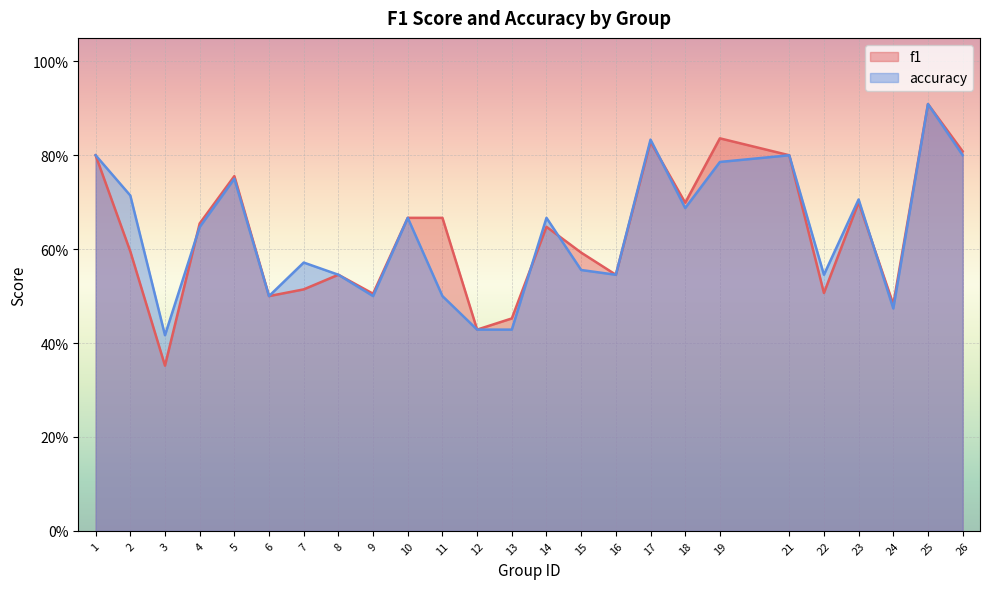

What is the maximum value for f1?

0.9